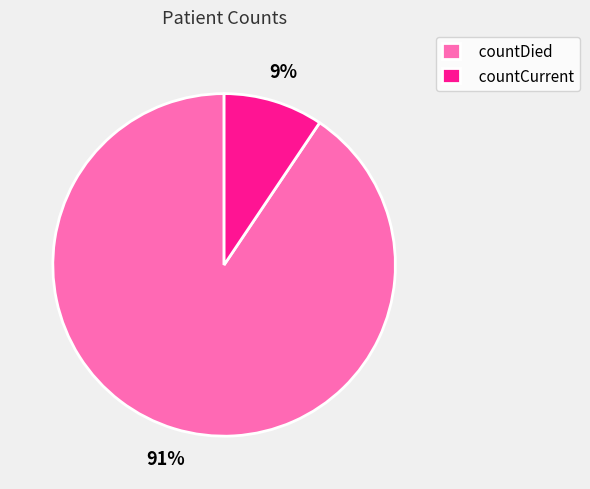

Between countDied and countCurrent, which is larger?

countDied